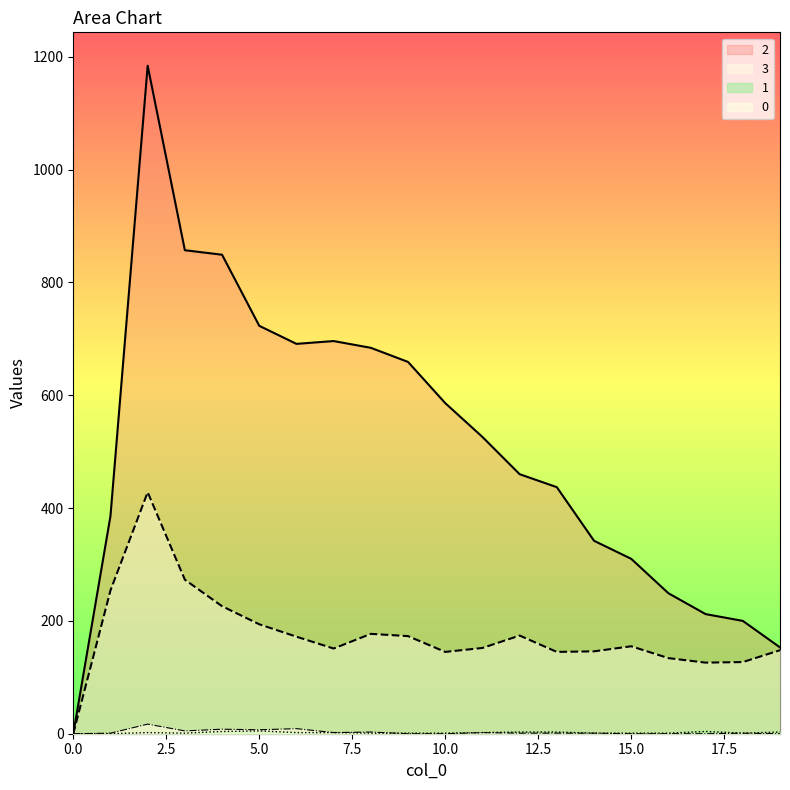

Reading left to right, extract all data points from this chart.

0: 0=0	1=1	2=17	3=5	4=8	5=7	6=9	7=2	8=3	9=0	10=0	11=2	12=1	13=1	14=1	15=0	16=0	17=0	18=1	19=0
1: 0=0	1=0	2=2	3=1	4=4	5=5	6=2	7=2	8=1	9=1	10=1	11=2	12=3	13=3	14=1	15=1	16=1	17=4	18=1	19=3
3: 0=0	1=254	2=428	3=273	4=226	5=194	6=172	7=151	8=177	9=173	10=145	11=152	12=174	13=145	14=146	15=155	16=134	17=126	18=127	19=148
2: 0=0	1=386	2=1184	3=857	4=849	5=723	6=691	7=696	8=684	9=659	10=586	11=526	12=460	13=437	14=342	15=310	16=249	17=212	18=200	19=153